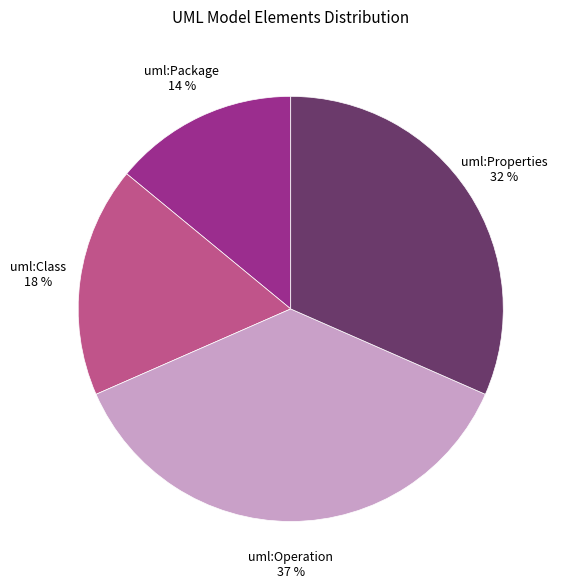

Is there a majority slice in this chart?

No